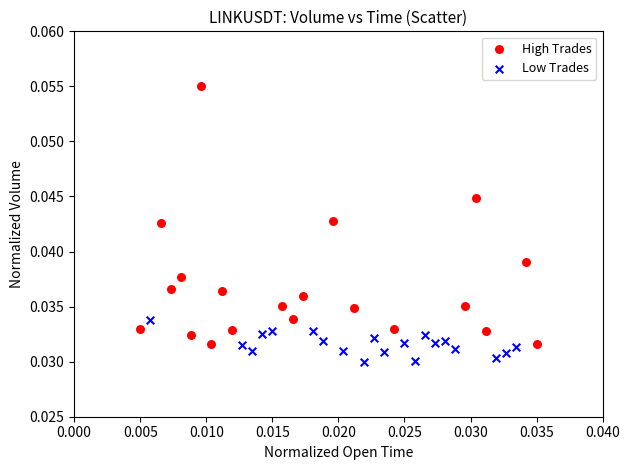

Which series reaches the minimum Y coordinate?

Low Trades